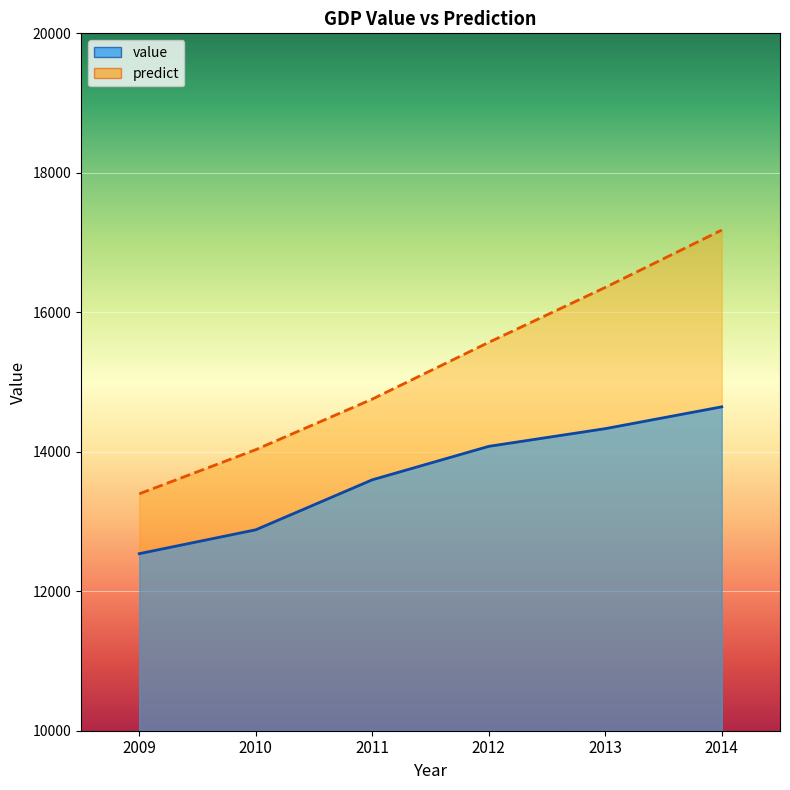

True or false: value has more than 1 points higher than both neighbors.

False